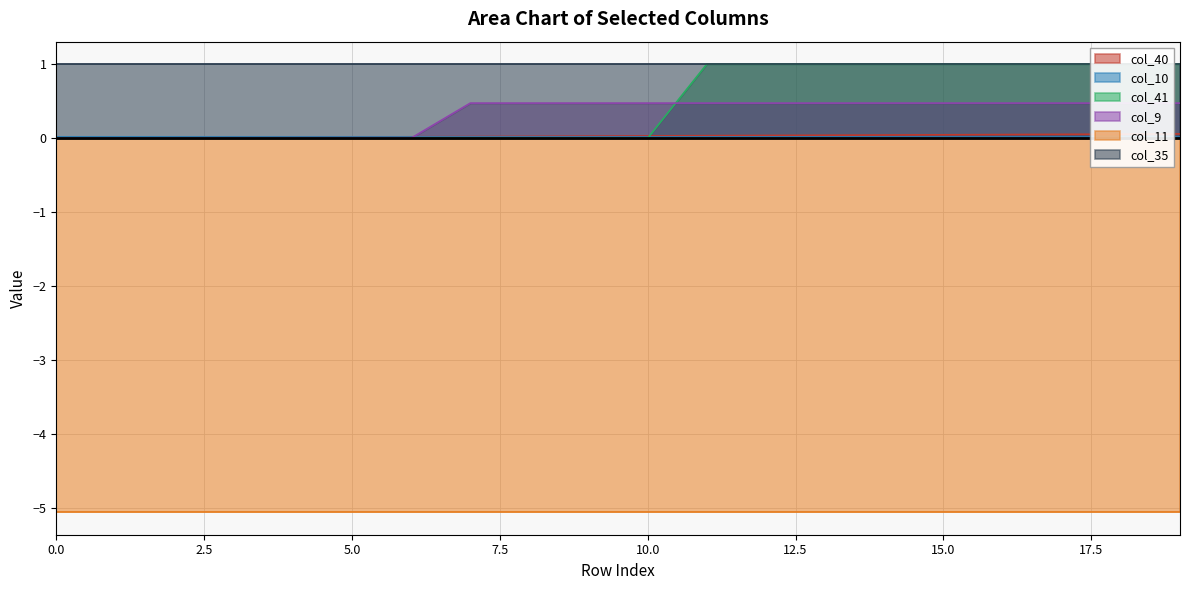

What is the sum of the col_9 values at 1 and 16?

0.5